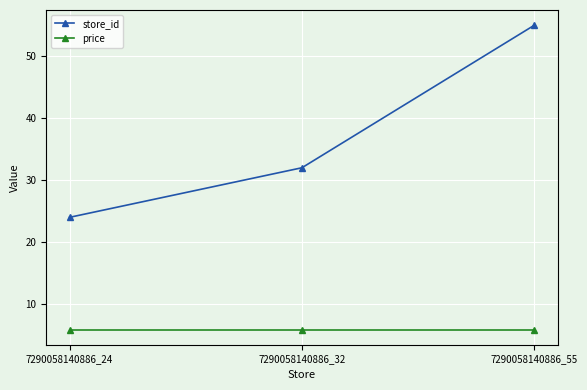

Rank the series by their average value, from highest to lowest.

store_id, price